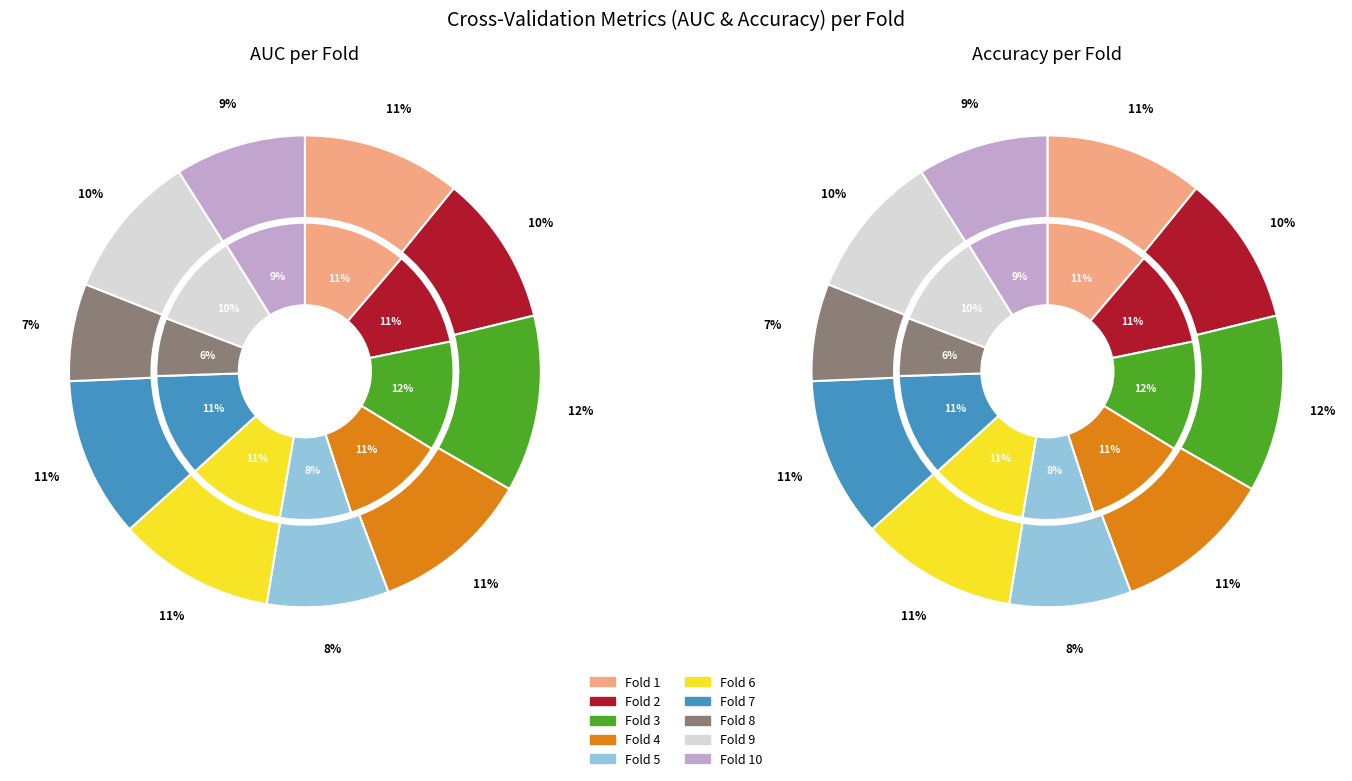

The auc slice represents 11% of the pie. True or false?

True